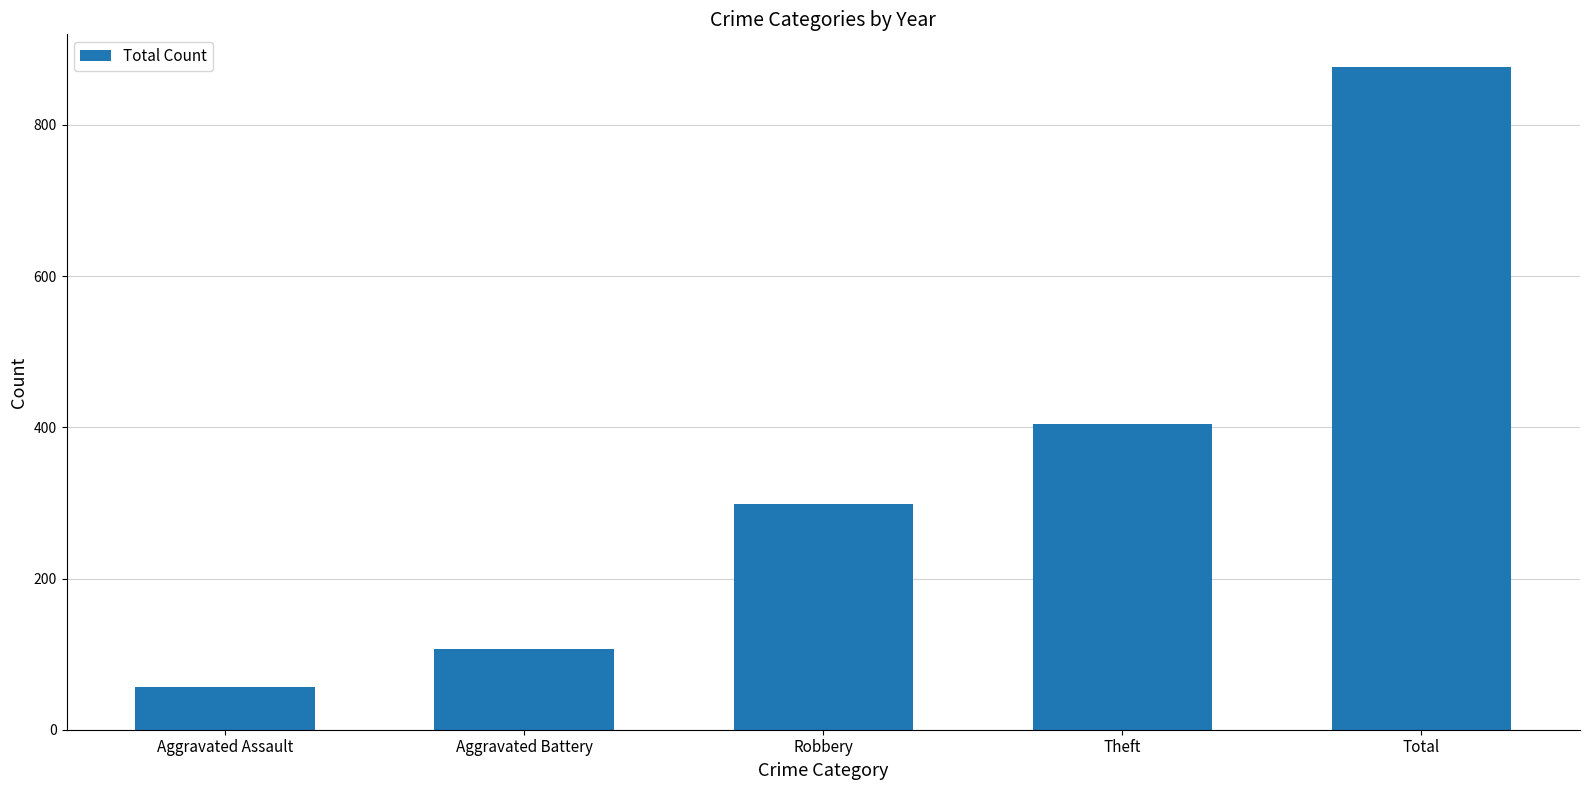

The chart shows a value of 404 at Theft. True or false?

True